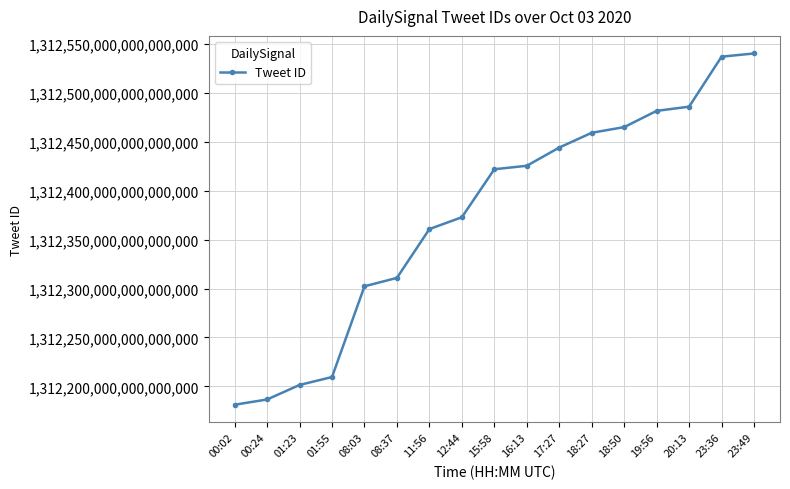

Which label corresponds to the largest value in the chart?

23:49